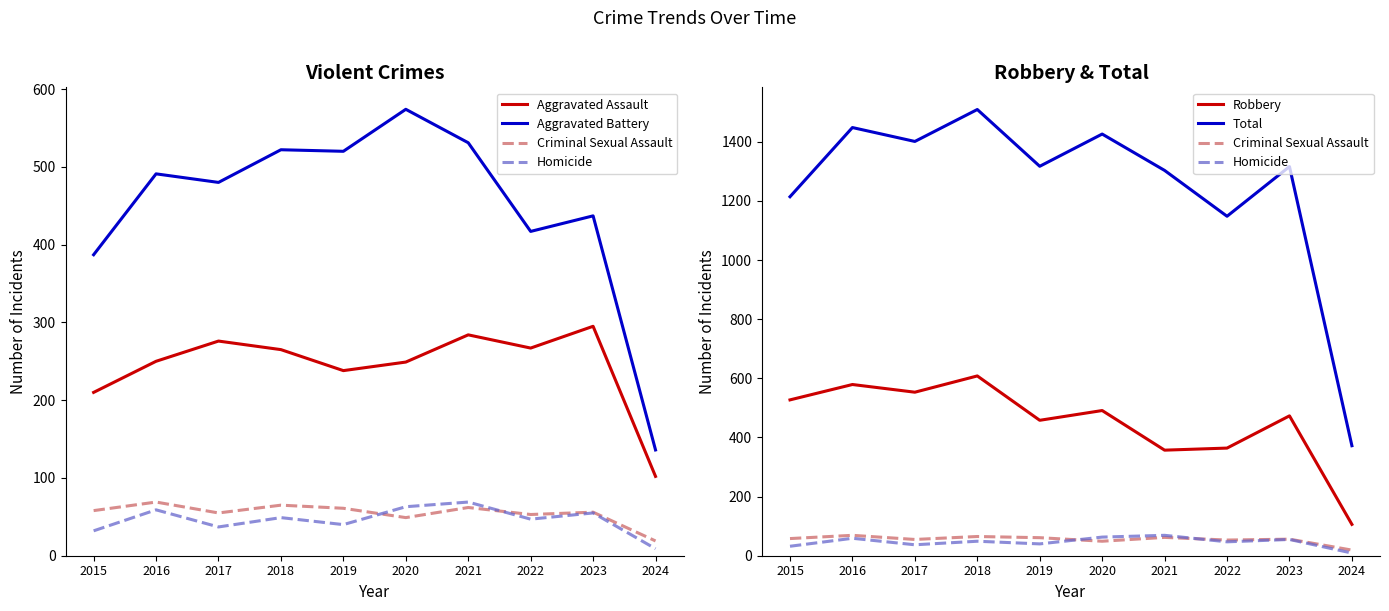

What is the value of the Criminal Sexual Assault point at the 5th from the left?

61